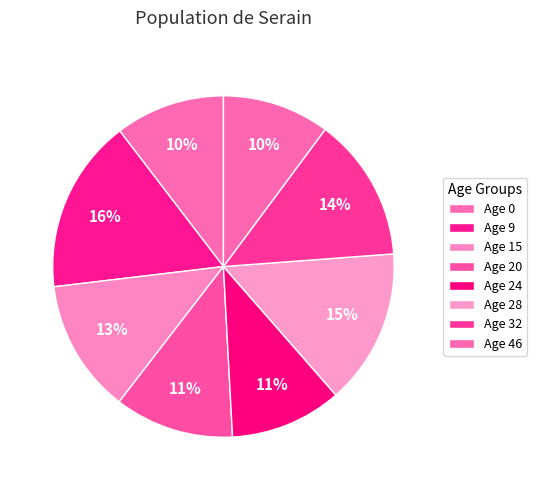

Which slice is the smallest?

46